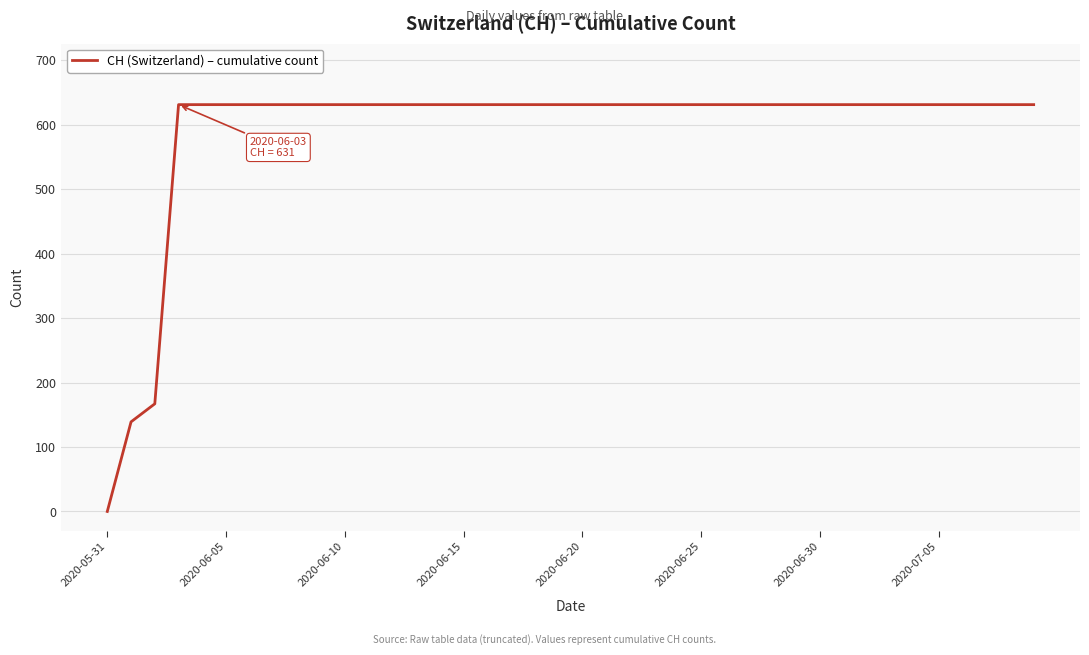

What is the maximum value shown in the chart?

631